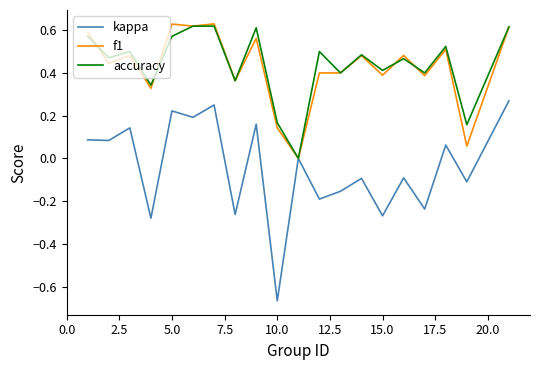

Which series has the widest spread of values?

kappa